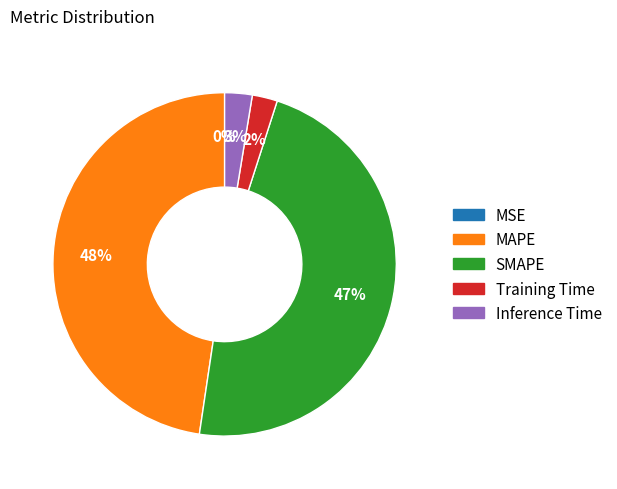

To the nearest percent, what portion does SMAPE represent?

47%